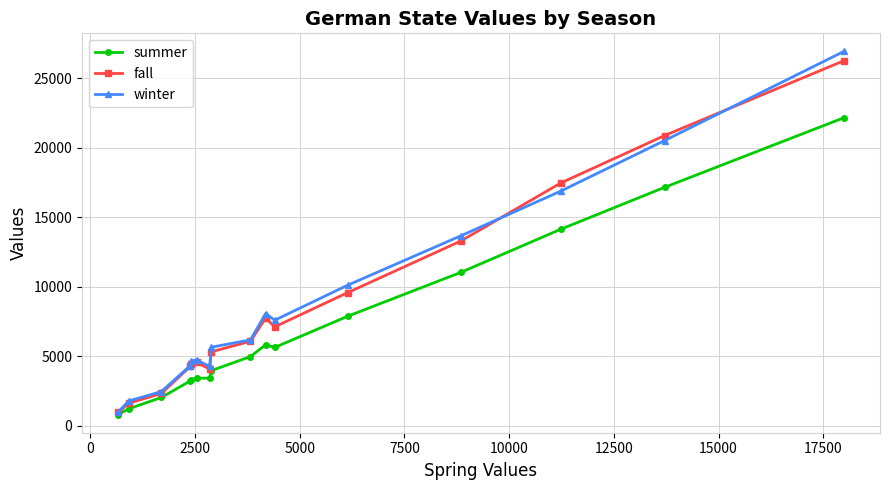

True or false: winter has more than 0 points higher than both neighbors.

True